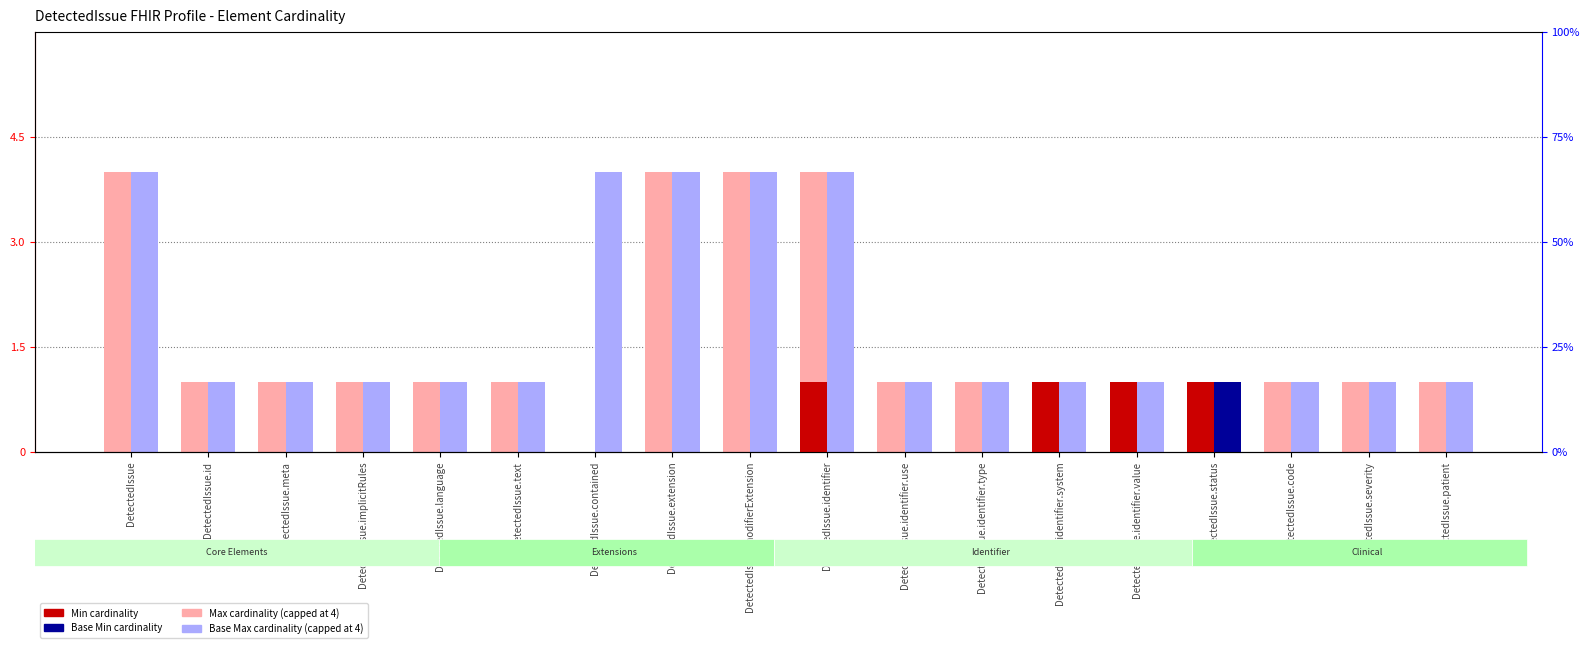

What is the label of the 1st bar from the right?

DetectedIssue.patient